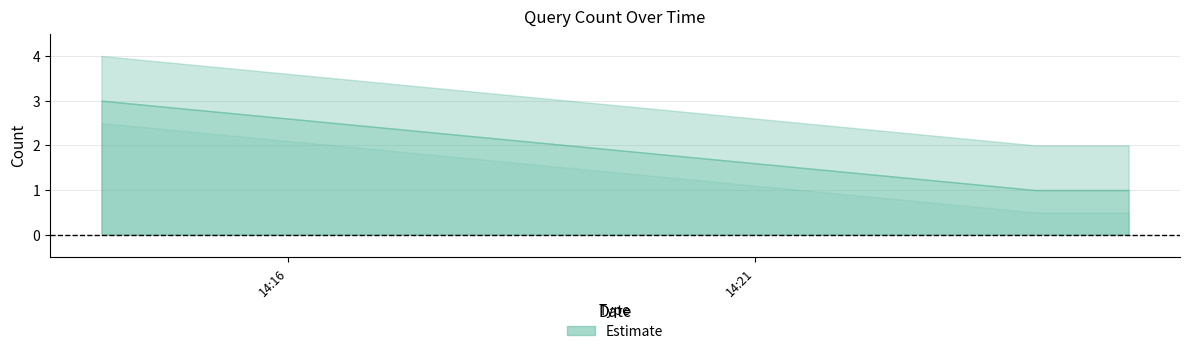

What is the smallest value displayed?

1